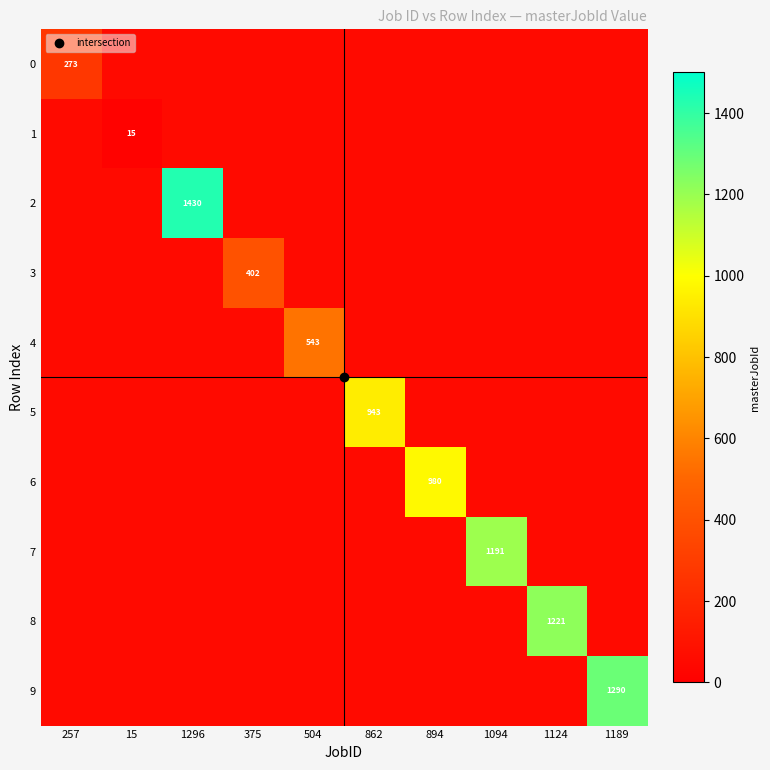

How many values in 2 are above zero?

1